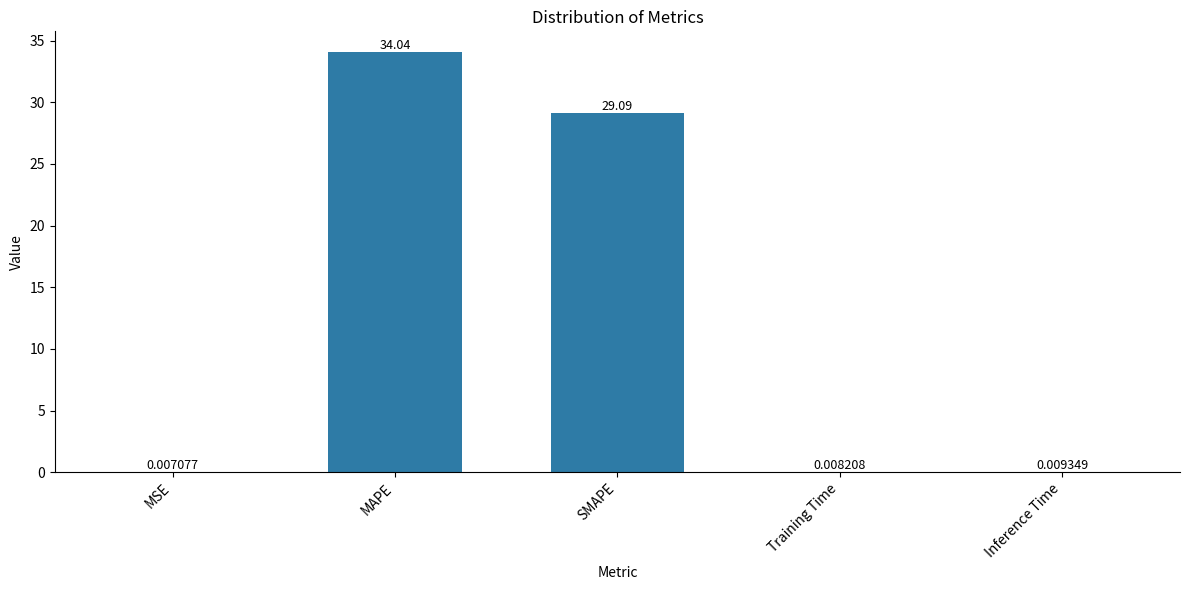

Which has a higher value, MSE or SMAPE?

SMAPE